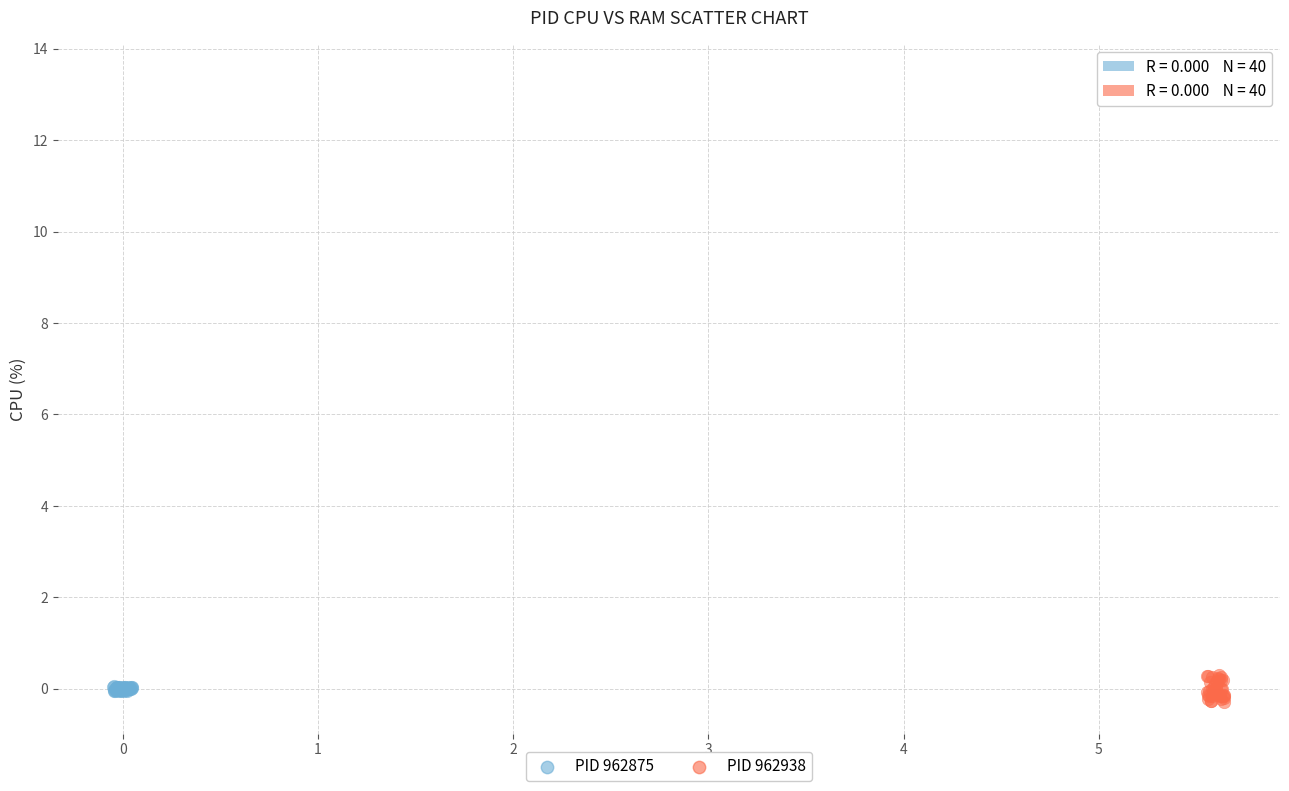

Which series reaches the maximum Y coordinate?

PID 962938